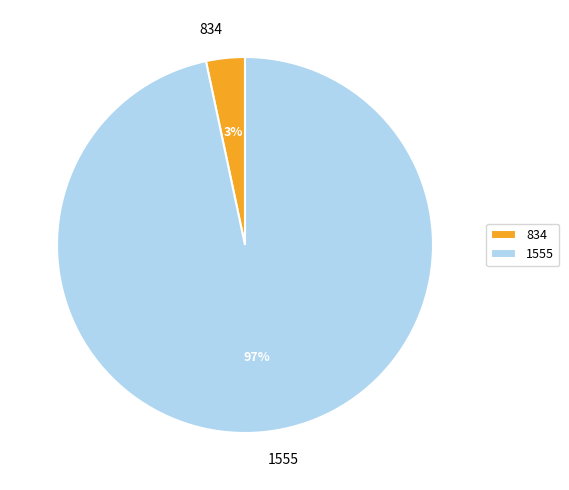

Between 1555 and 834, which is larger?

1555